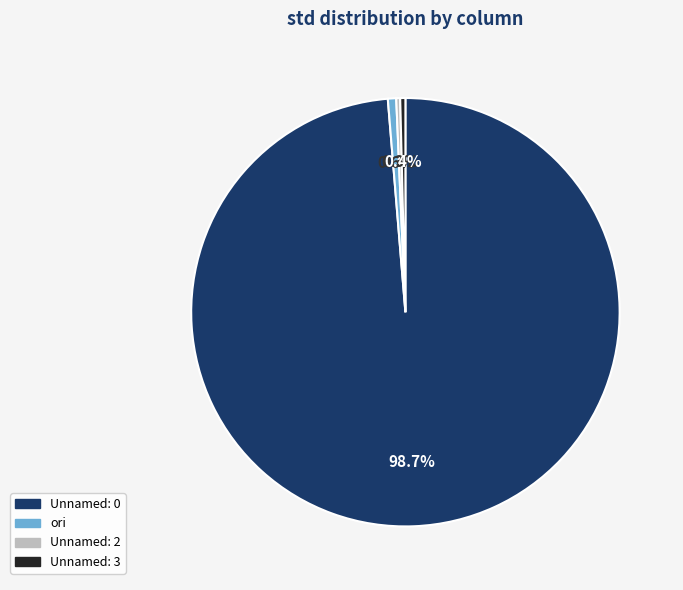

The Unnamed: 0 slice represents 99% of the pie. True or false?

True